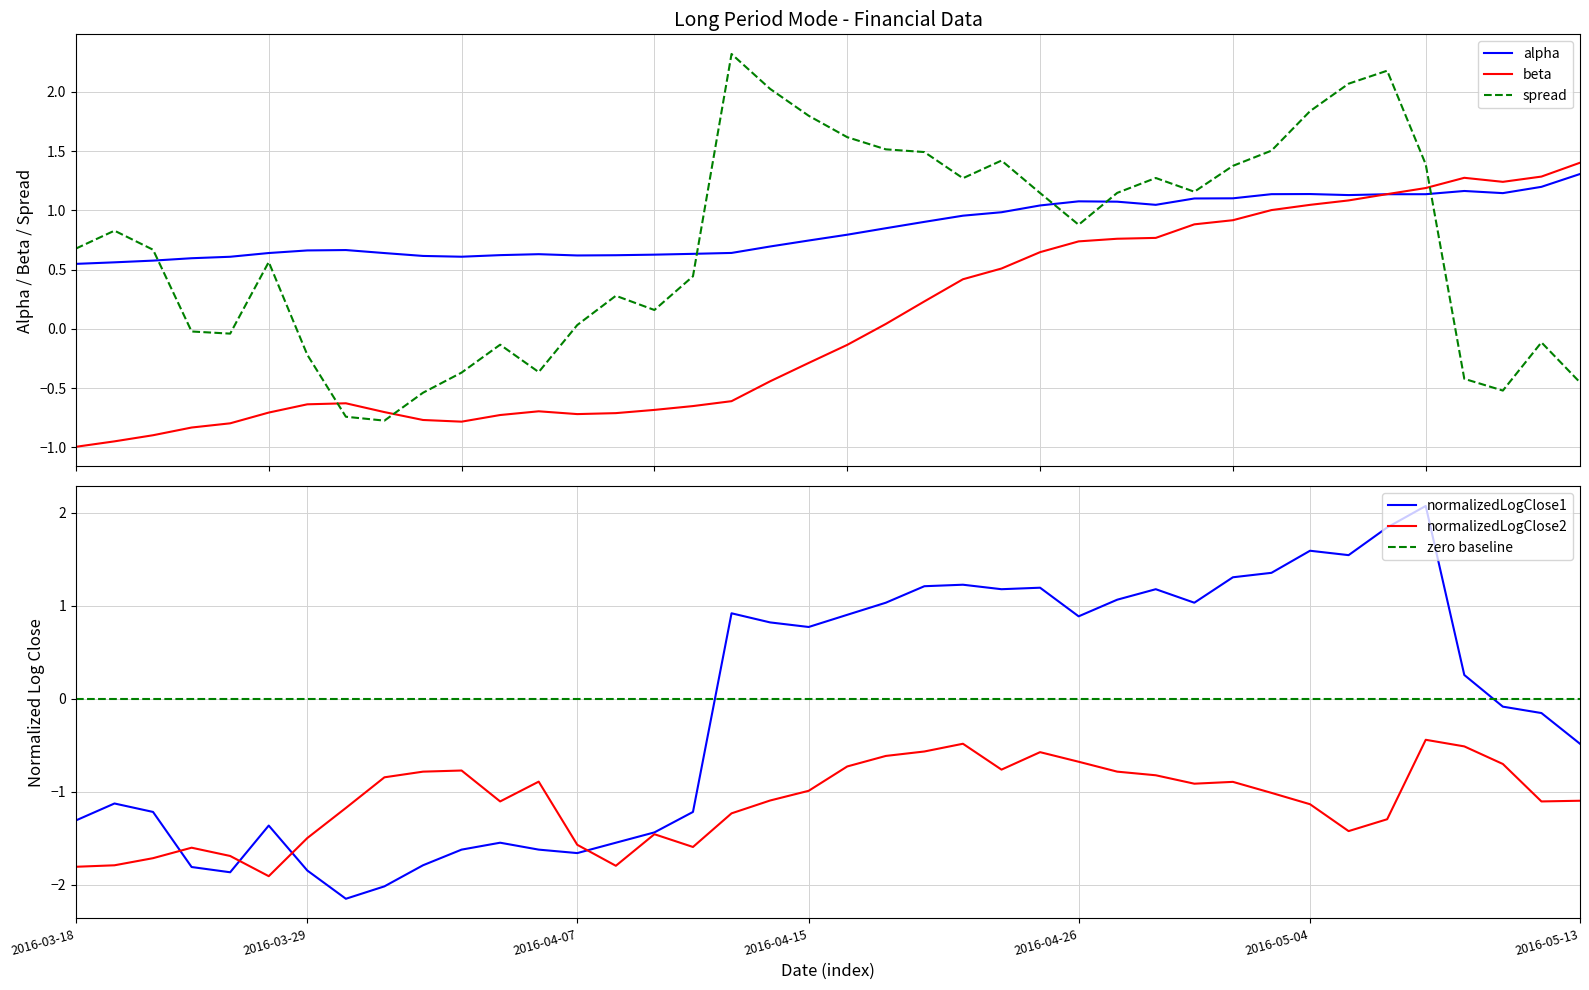

Rank the series at 23 from highest to lowest value.

spread, normalizedLogClose1, alpha, beta, zero baseline, normalizedLogClose2